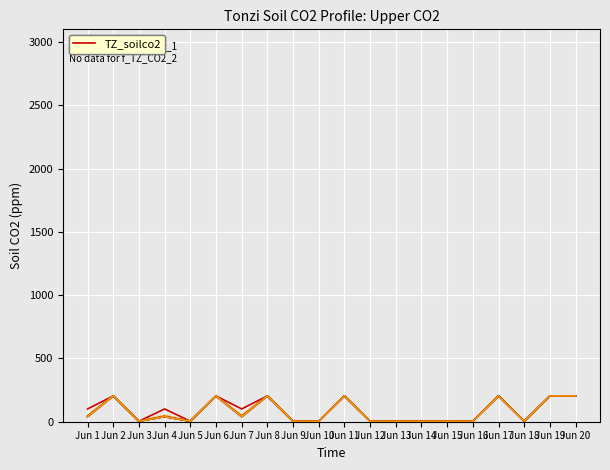

Reading left to right, what are all the values shown in this chart?

Open -2cm: Jun 1=101.0	Jun 2=204.0	Jun 3=4.1	Jun 4=101.0	Jun 5=4.1	Jun 6=204.0	Jun 7=101.0	Jun 8=204.0	Jun 9=4.1	Jun 10=4.1	Jun 11=204.0	Jun 12=4.1	Jun 13=4.1	Jun 14=4.1	Jun 15=4.1	Jun 16=4.1	Jun 17=204.0	Jun 18=4.1	Jun 19=204.0	Jun 20=204.0
Tree -2cm: Jun 1=49.5	Jun 2=204.0	Jun 3=4.1	Jun 4=49.5	Jun 5=4.1	Jun 6=204.0	Jun 7=49.5	Jun 8=204.0	Jun 9=4.1	Jun 10=4.1	Jun 11=204.0	Jun 12=4.1	Jun 13=4.1	Jun 14=4.1	Jun 15=4.1	Jun 16=4.1	Jun 17=204.0	Jun 18=4.1	Jun 19=204.0	Jun 20=204.0
Open -4cm: Jun 1=40.2	Jun 2=204.0	Jun 3=4.1	Jun 4=40.2	Jun 5=4.1	Jun 6=204.0	Jun 7=40.2	Jun 8=204.0	Jun 9=4.1	Jun 10=4.1	Jun 11=204.0	Jun 12=4.1	Jun 13=4.1	Jun 14=4.1	Jun 15=4.1	Jun 16=4.1	Jun 17=204.0	Jun 18=4.1	Jun 19=204.0	Jun 20=204.0
Tree -4cm: Jun 1=40.2	Jun 2=204.0	Jun 3=4.1	Jun 4=40.2	Jun 5=4.1	Jun 6=204.0	Jun 7=40.2	Jun 8=204.0	Jun 9=4.1	Jun 10=4.1	Jun 11=204.0	Jun 12=4.1	Jun 13=4.1	Jun 14=4.1	Jun 15=4.1	Jun 16=4.1	Jun 17=204.0	Jun 18=4.1	Jun 19=204.0	Jun 20=204.0
col_6: Jun 1=40.2	Jun 2=204.0	Jun 3=4.1	Jun 4=40.2	Jun 5=4.1	Jun 6=204.0	Jun 7=40.2	Jun 8=204.0	Jun 9=4.1	Jun 10=4.1	Jun 11=204.0	Jun 12=4.1	Jun 13=4.1	Jun 14=4.1	Jun 15=4.1	Jun 16=4.1	Jun 17=204.0	Jun 18=4.1	Jun 19=204.0	Jun 20=204.0
col_7: Jun 1=40.2	Jun 2=204.0	Jun 3=4.1	Jun 4=40.2	Jun 5=4.1	Jun 6=204.0	Jun 7=40.2	Jun 8=204.0	Jun 9=4.1	Jun 10=4.1	Jun 11=204.0	Jun 12=4.1	Jun 13=4.1	Jun 14=4.1	Jun 15=4.1	Jun 16=4.1	Jun 17=204.0	Jun 18=4.1	Jun 19=204.0	Jun 20=204.0